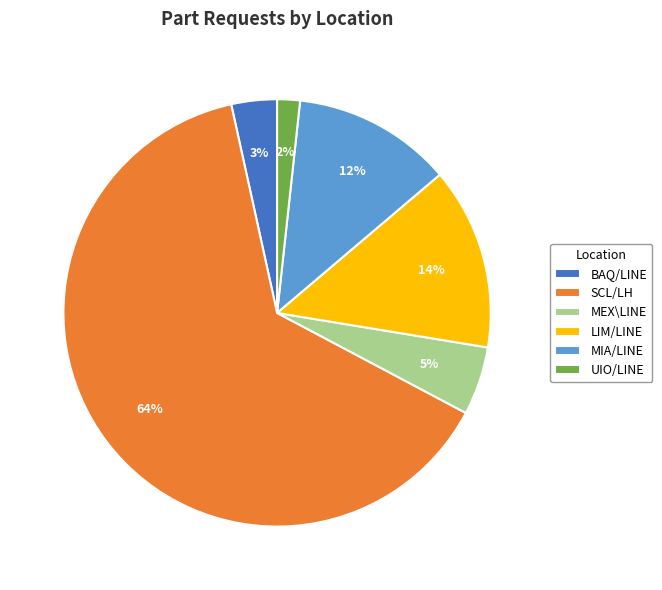

To the nearest percent, what percentage of the pie is SCL/LH?

64%